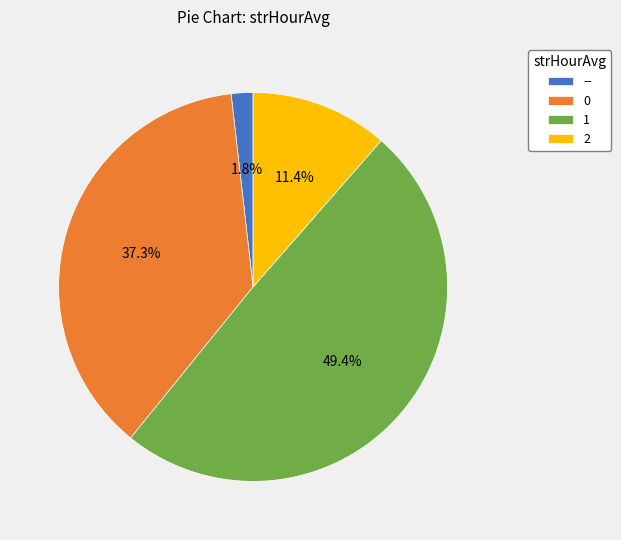

To the nearest percent, what is the difference between the 2 and 0 slice percentages?

26%